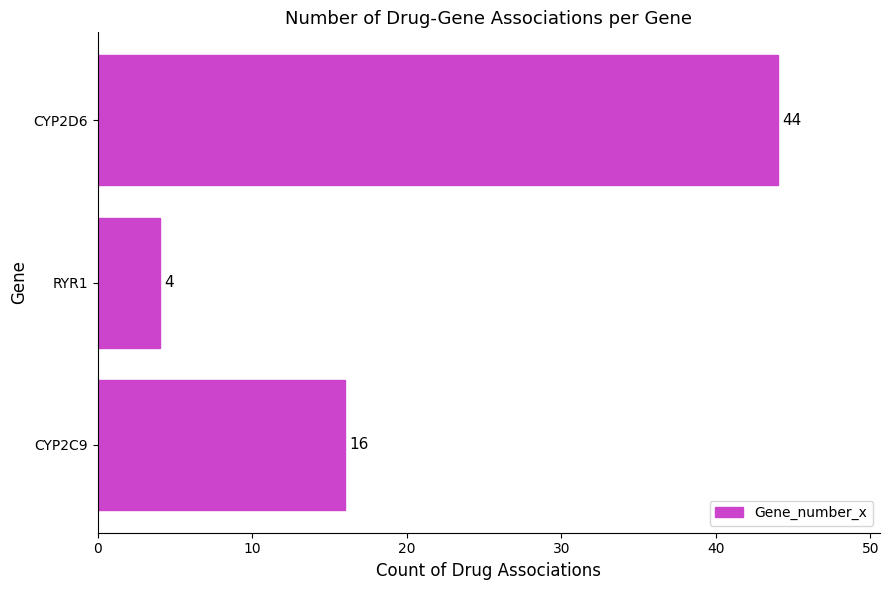

List the labels in order of value, largest first.

CYP2D6, CYP2C9, RYR1